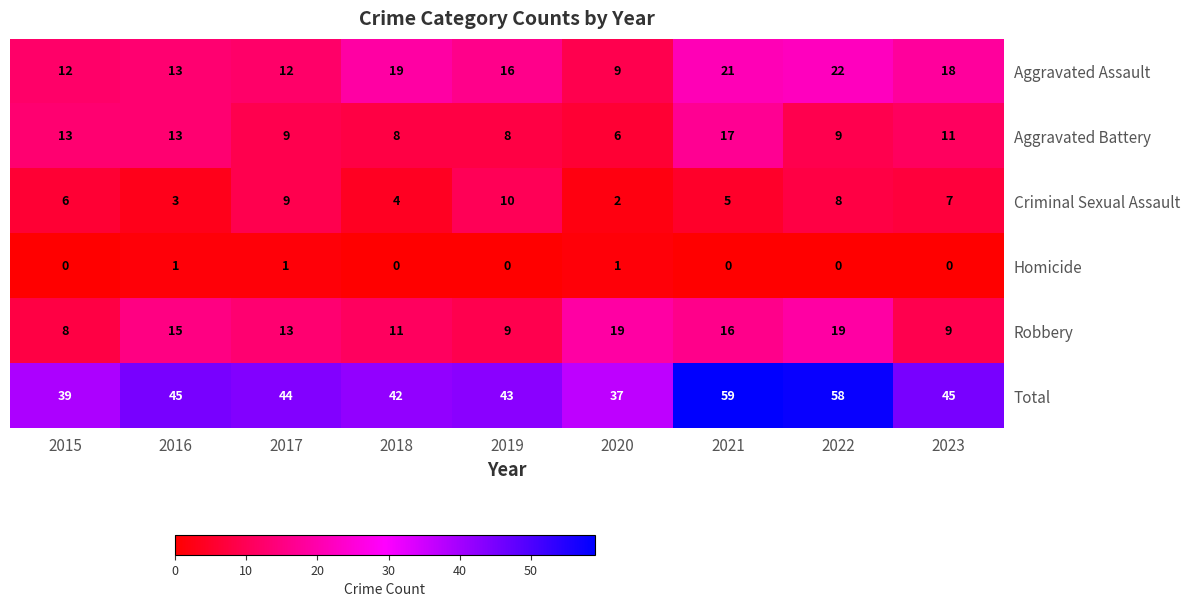

At how many categories does at least one series exceed 56?

2